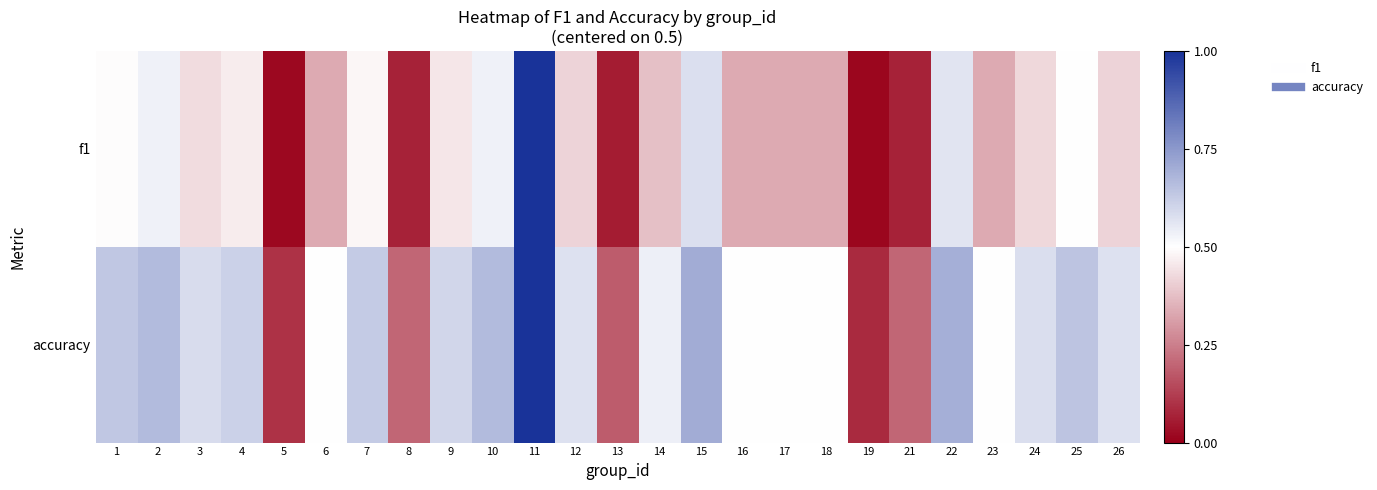

Which series has the widest spread of values?

f1